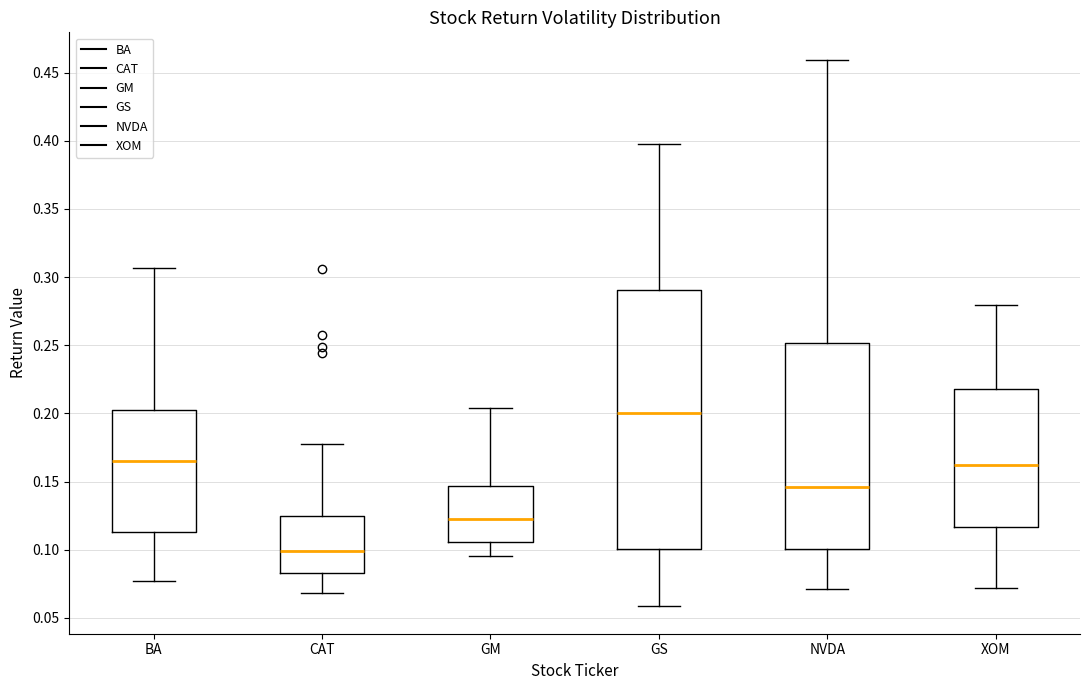

Where is the upper edge of the box for BA on the y-axis? The values are not printed on the chart, so give them approximately, as read against the axis.

0.205